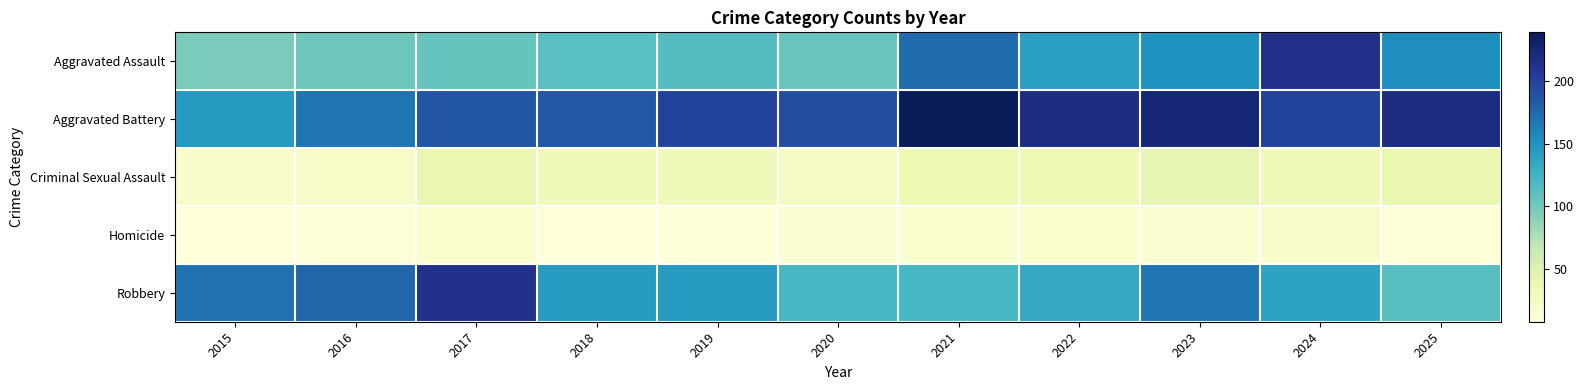

Reading left to right, transcribe all the data shown in this chart.

Aggravated Assault: 2015=97	2016=102	2017=106	2018=112	2019=114	2020=105	2021=173	2022=141	2023=150	2024=214	2025=154
Aggravated Battery: 2015=146	2016=168	2017=186	2018=185	2019=200	2020=192	2021=239	2022=218	2023=225	2024=199	2025=219
Criminal Sexual Assault: 2015=18	2016=21	2017=39	2018=30	2019=31	2020=24	2021=36	2022=34	2023=42	2024=31	2025=39
Homicide: 2015=8	2016=10	2017=16	2018=8	2019=9	2020=15	2021=16	2022=16	2023=14	2024=18	2025=10
Robbery: 2015=170	2016=176	2017=213	2018=145	2019=145	2020=120	2021=120	2022=134	2023=167	2024=138	2025=113